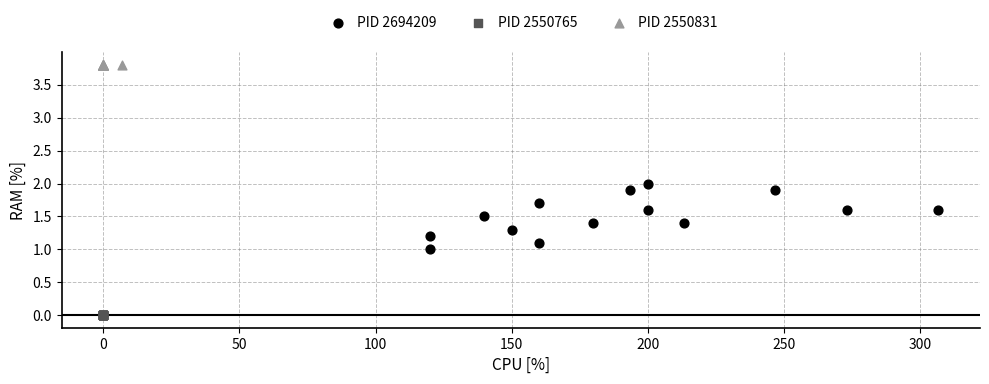

Which series reaches the maximum Y coordinate?

PID 2550831